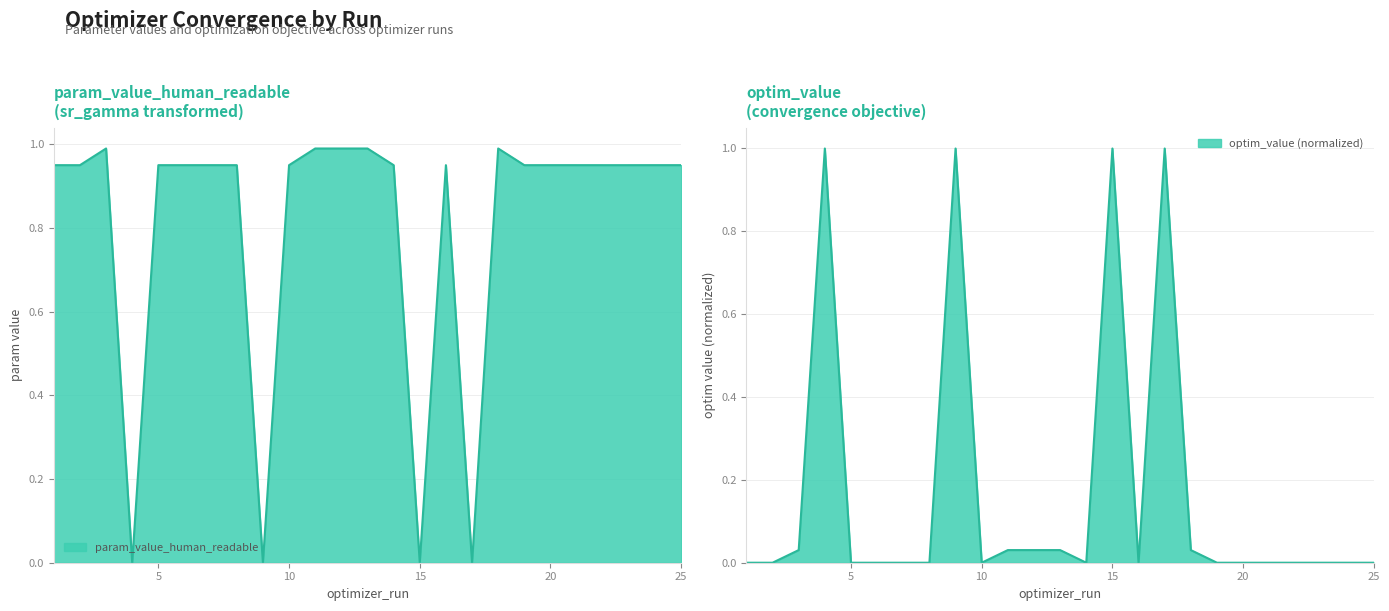

Which series has the largest total across all categories?

param_value_human_readable